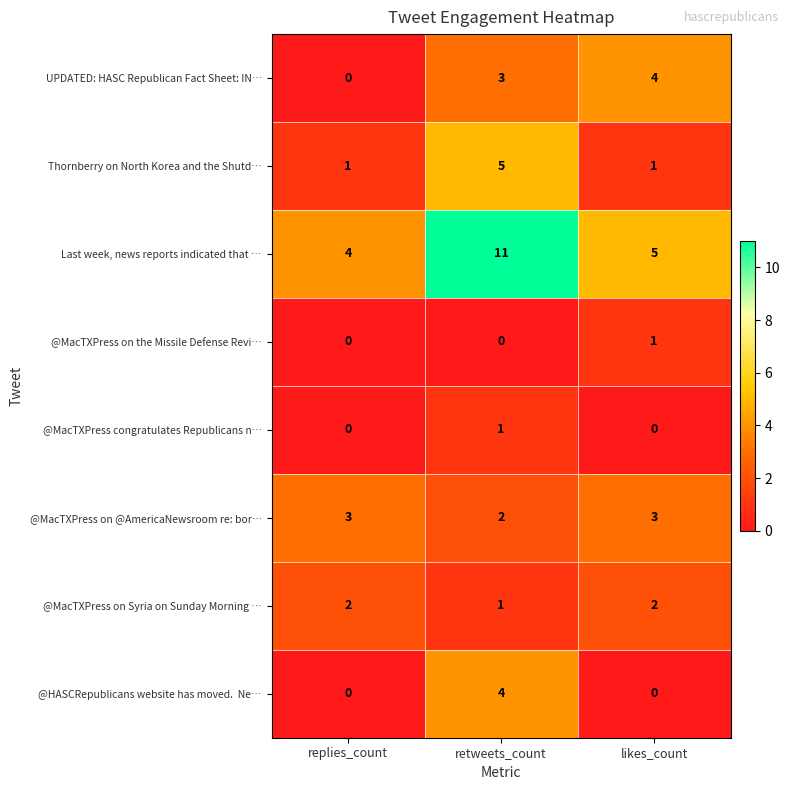

The @MacTXPress congratulates Republicans n… series shows 1 at retweets_count. True or false?

True